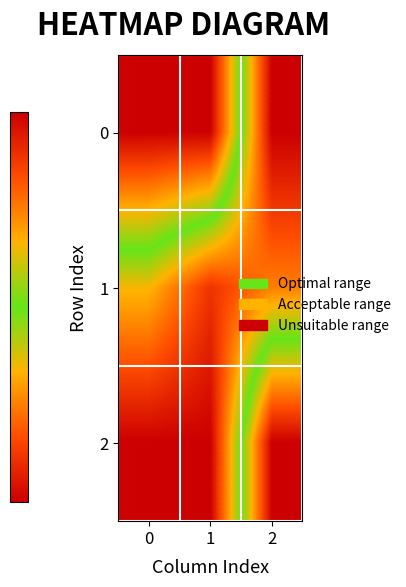

What is the total value across all series at 2?

1.8